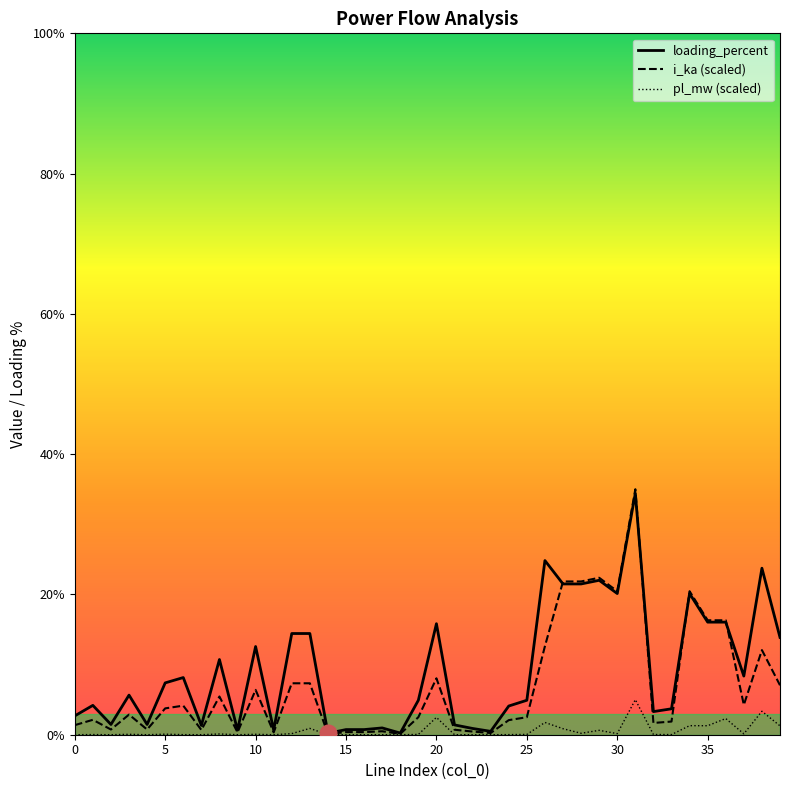

What is the maximum value shown in the chart?

35.0